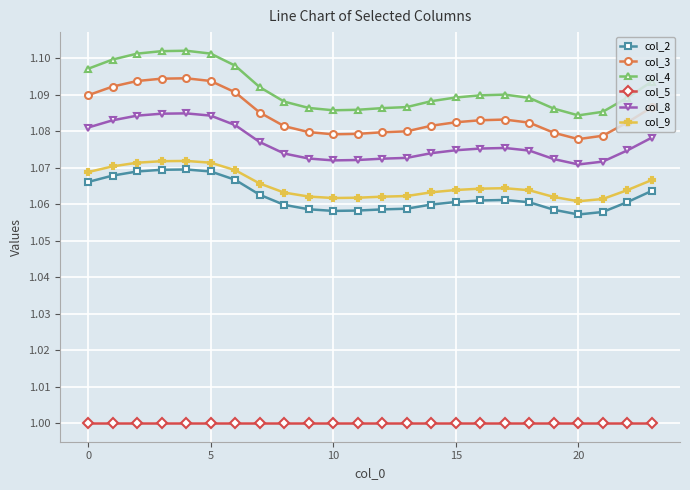

Which series has the widest spread of values?

col_4